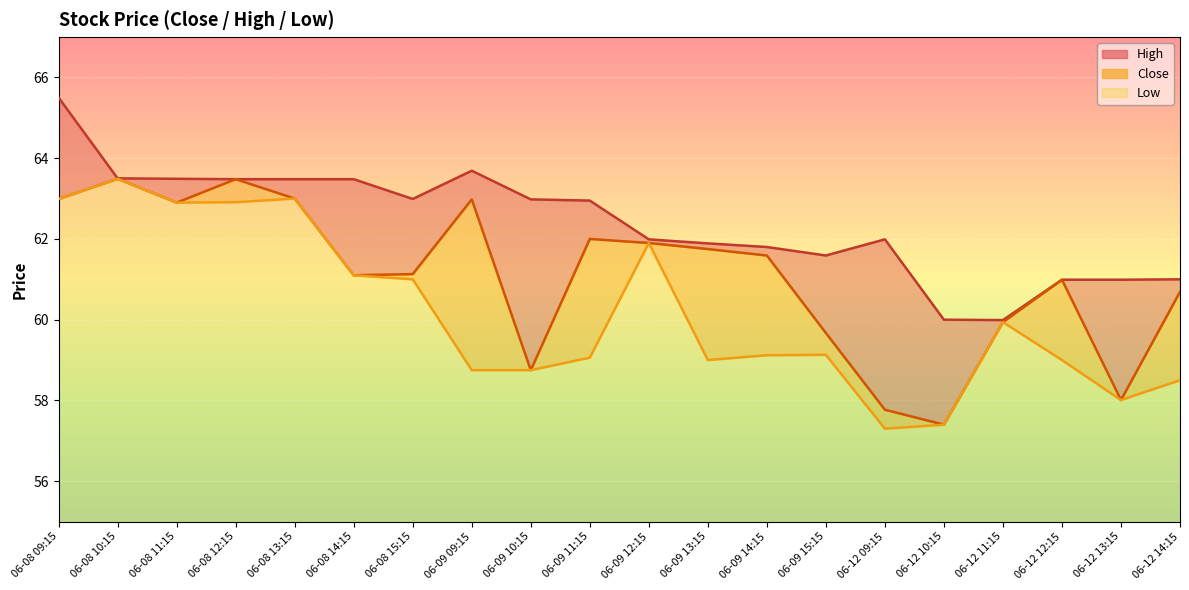

Reading left to right, what are all the values shown in this chart?

High_line: 65.5	63.5	63.5	63.5	63.5	63.5	63.0	63.7	63.0	63.0	62.0	61.9	61.8	61.6	62.0	60.0	60.0	61.0	61.0	61.0
Close_line: 63.0	63.5	62.9	63.5	63.0	61.1	61.1	63.0	58.8	62.0	61.9	61.8	61.6	59.7	57.8	57.4	59.9	61.0	58.0	60.7
Low_line: 63.0	63.5	62.9	62.9	63.0	61.1	61.0	58.8	58.8	59.1	61.9	59.0	59.1	59.1	57.3	57.4	59.9	59.0	58.0	58.5